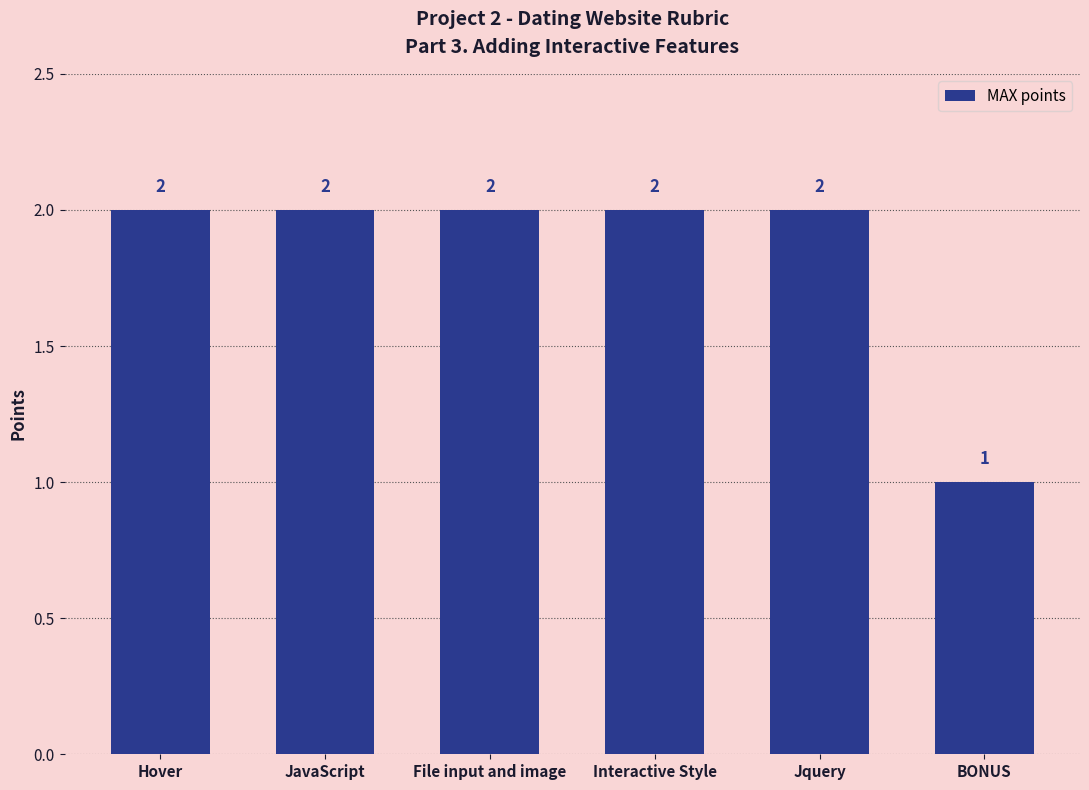

What is the smallest value displayed?

1